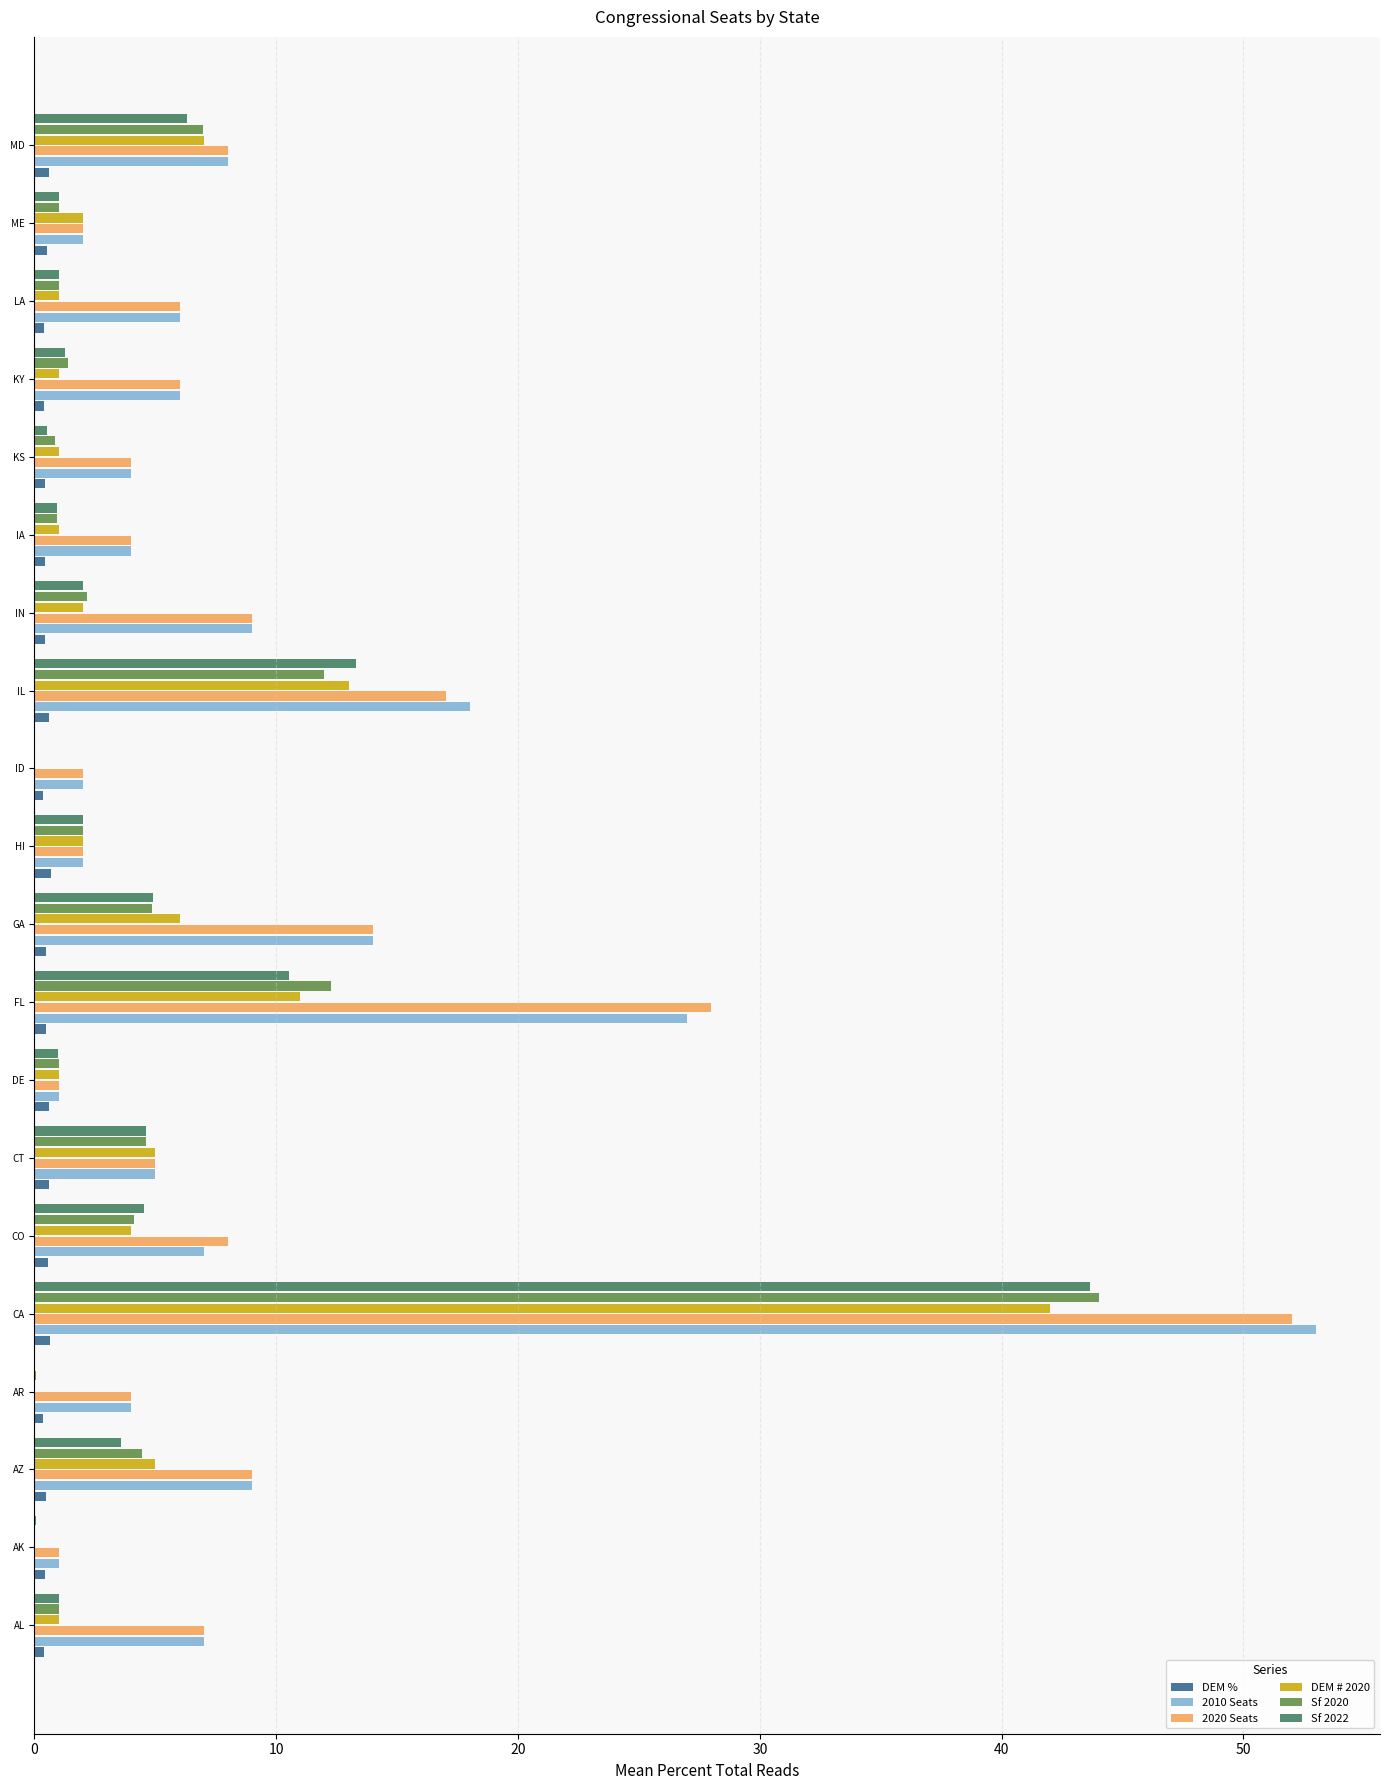

At which category is the sum across all series the highest?

CA